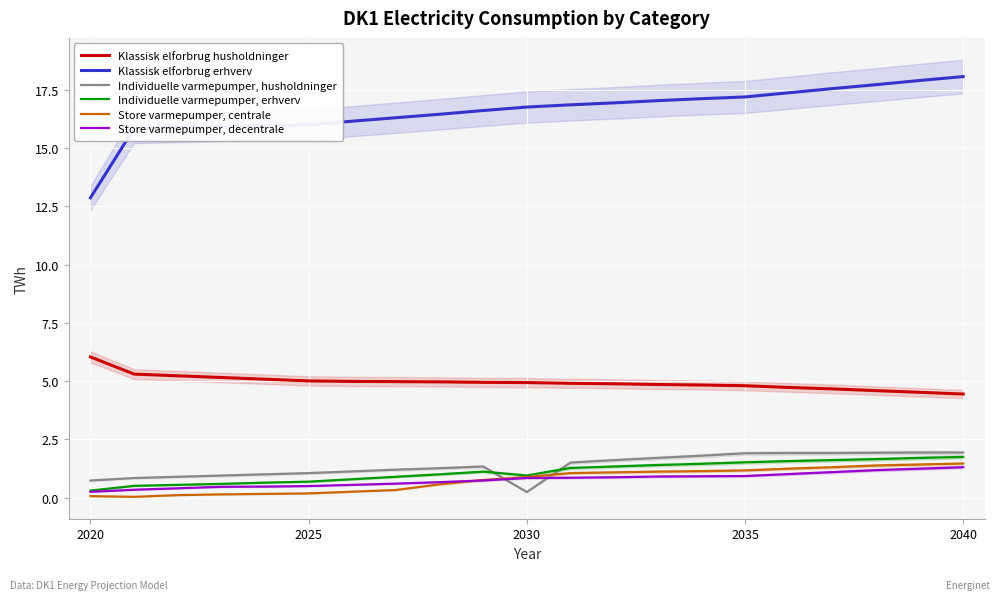

What is the value of the Individuelle varmepumper, erhverv point at the 2nd from the left?

0.5